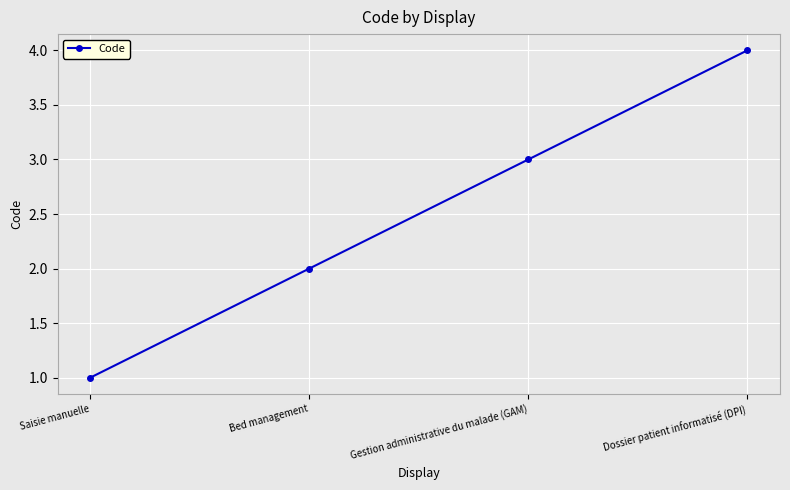

What is the label of the 3rd point from the right?

Bed management